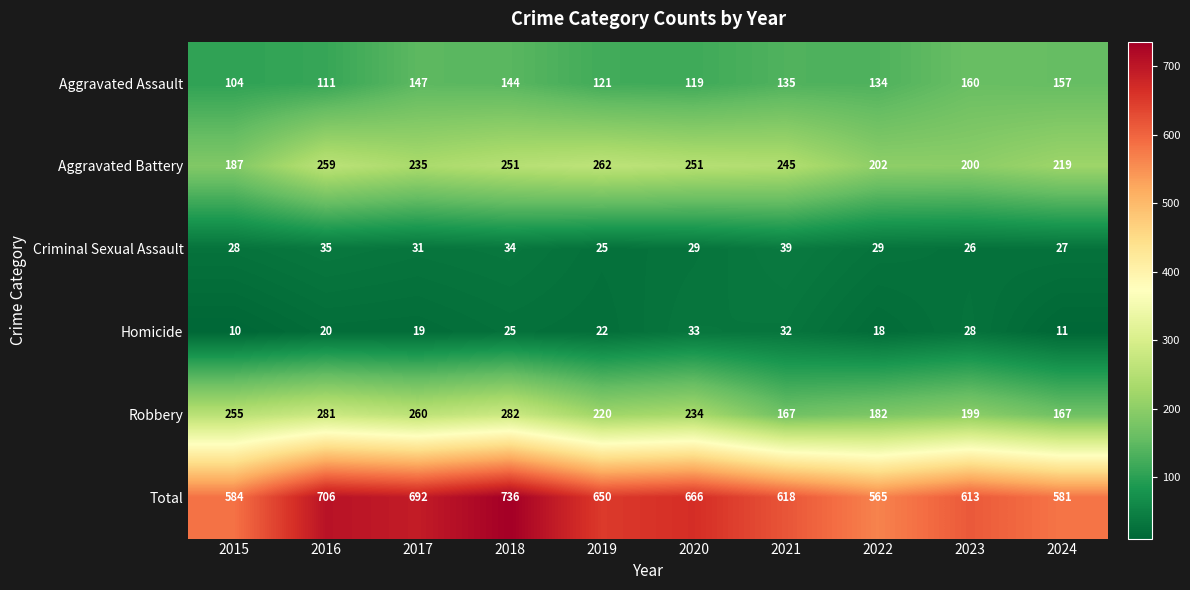

What is the total value across all series at 2020?

1332